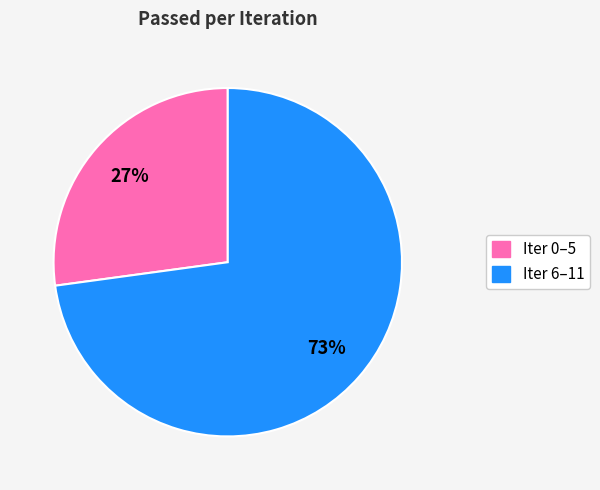

To the nearest percent, what is the difference between the largest and smallest slice percentages?

46%